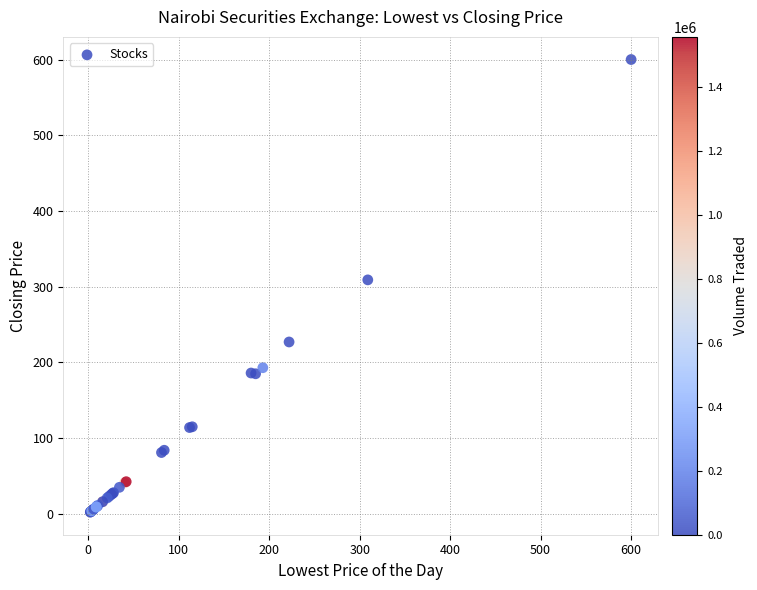

What Y value in the scatter plot is closest to 301?

309.0